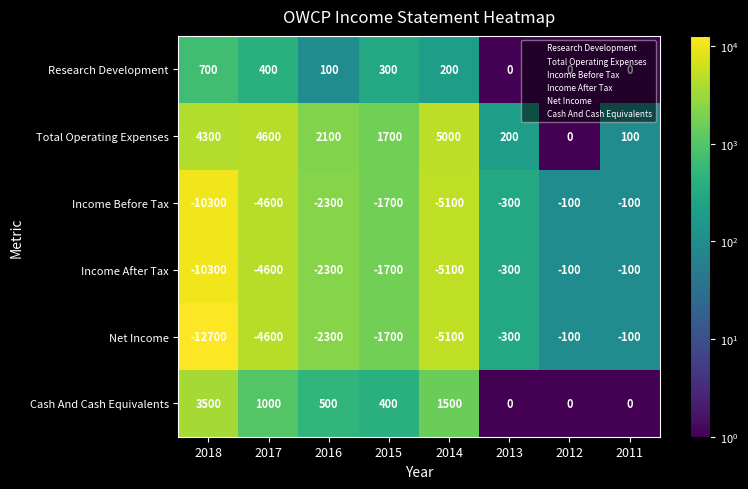

Which series has the widest spread of values?

Net Income